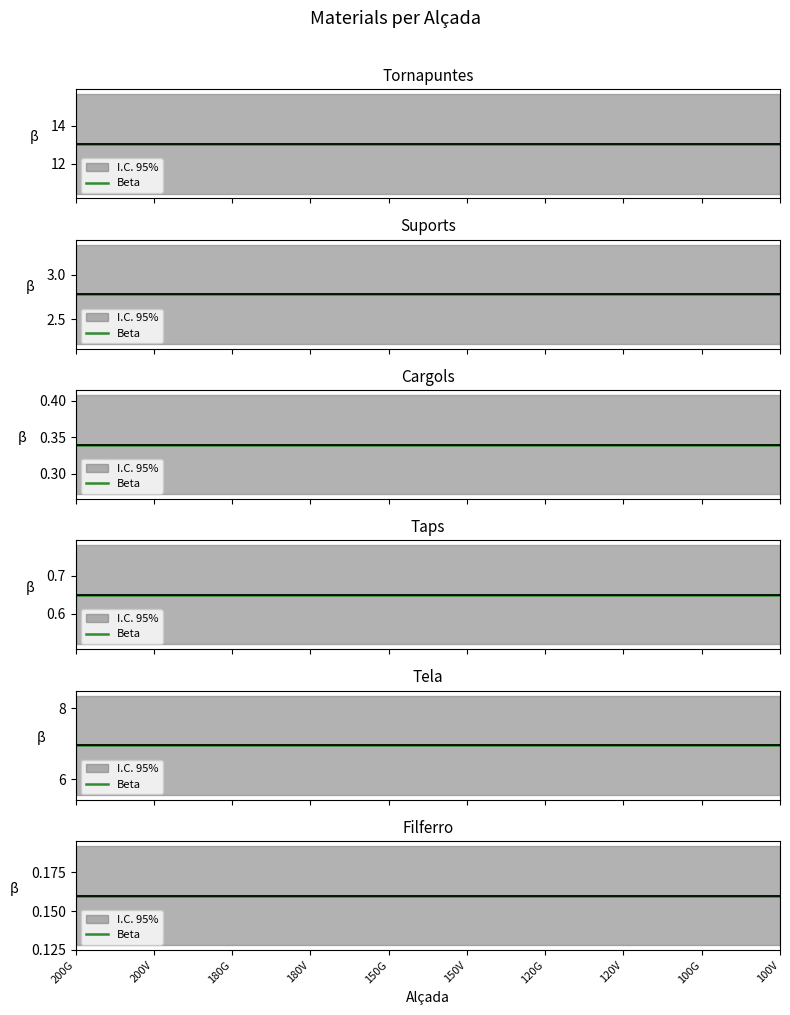

Reading left to right, extract all data points from this chart.

Tornapuntes: 13.1	13.1	13.1	13.1	13.1	13.1	13.1	13.1	13.1	13.1
Suports: 2.8	2.8	2.8	2.8	2.8	2.8	2.8	2.8	2.8	2.8
Cargols: 0.3	0.3	0.3	0.3	0.3	0.3	0.3	0.3	0.3	0.3
Taps: 0.7	0.7	0.7	0.7	0.7	0.7	0.7	0.7	0.7	0.7
Tela: 7.0	7.0	7.0	7.0	7.0	7.0	7.0	7.0	7.0	7.0
Filferro: 0.2	0.2	0.2	0.2	0.2	0.2	0.2	0.2	0.2	0.2